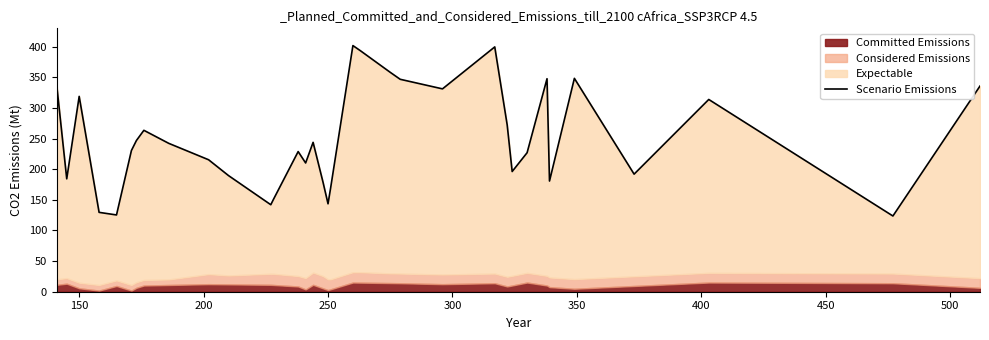

The value at 22 is 557.4. True or false?

False